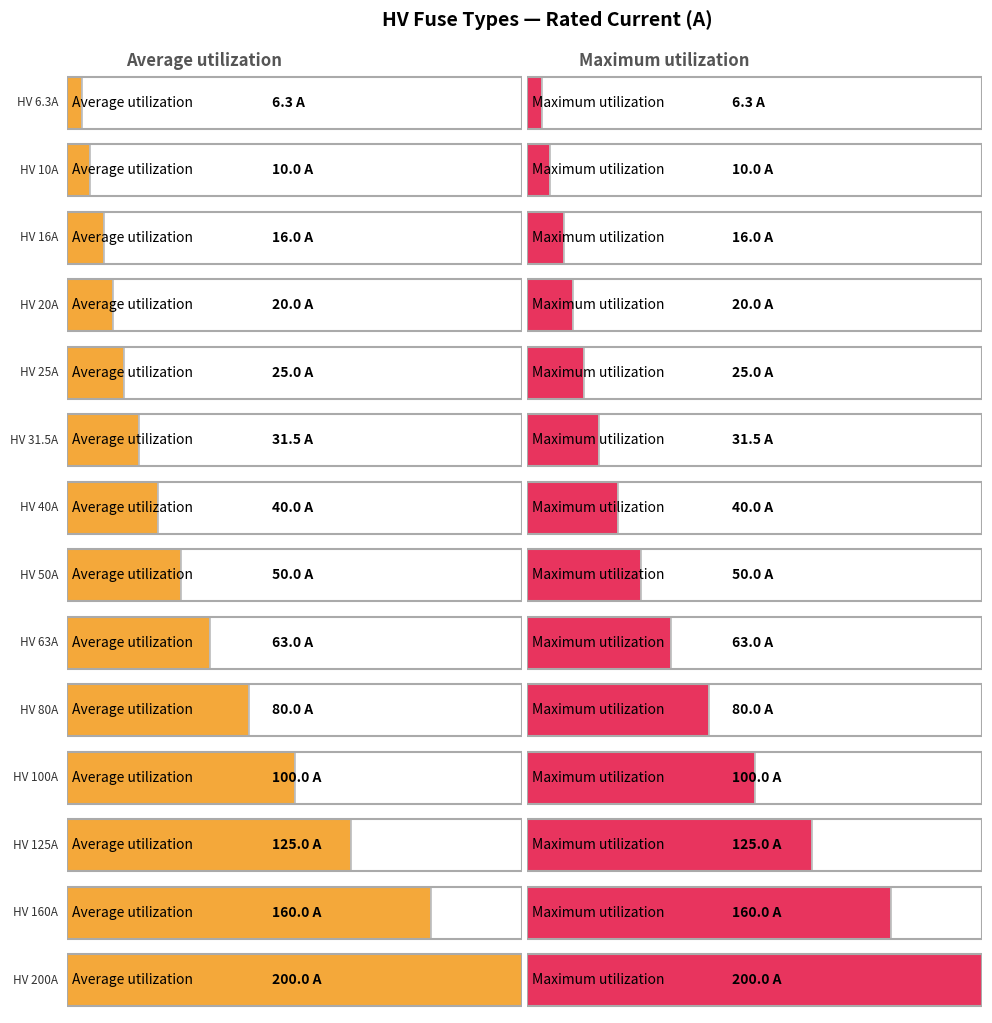

What is the total value across all series at HV 125A?

250.0